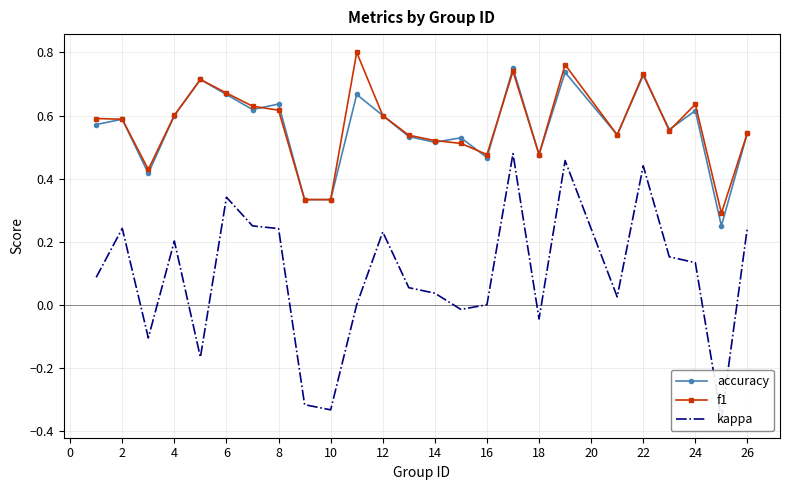

How many categories are shown in the chart?

25